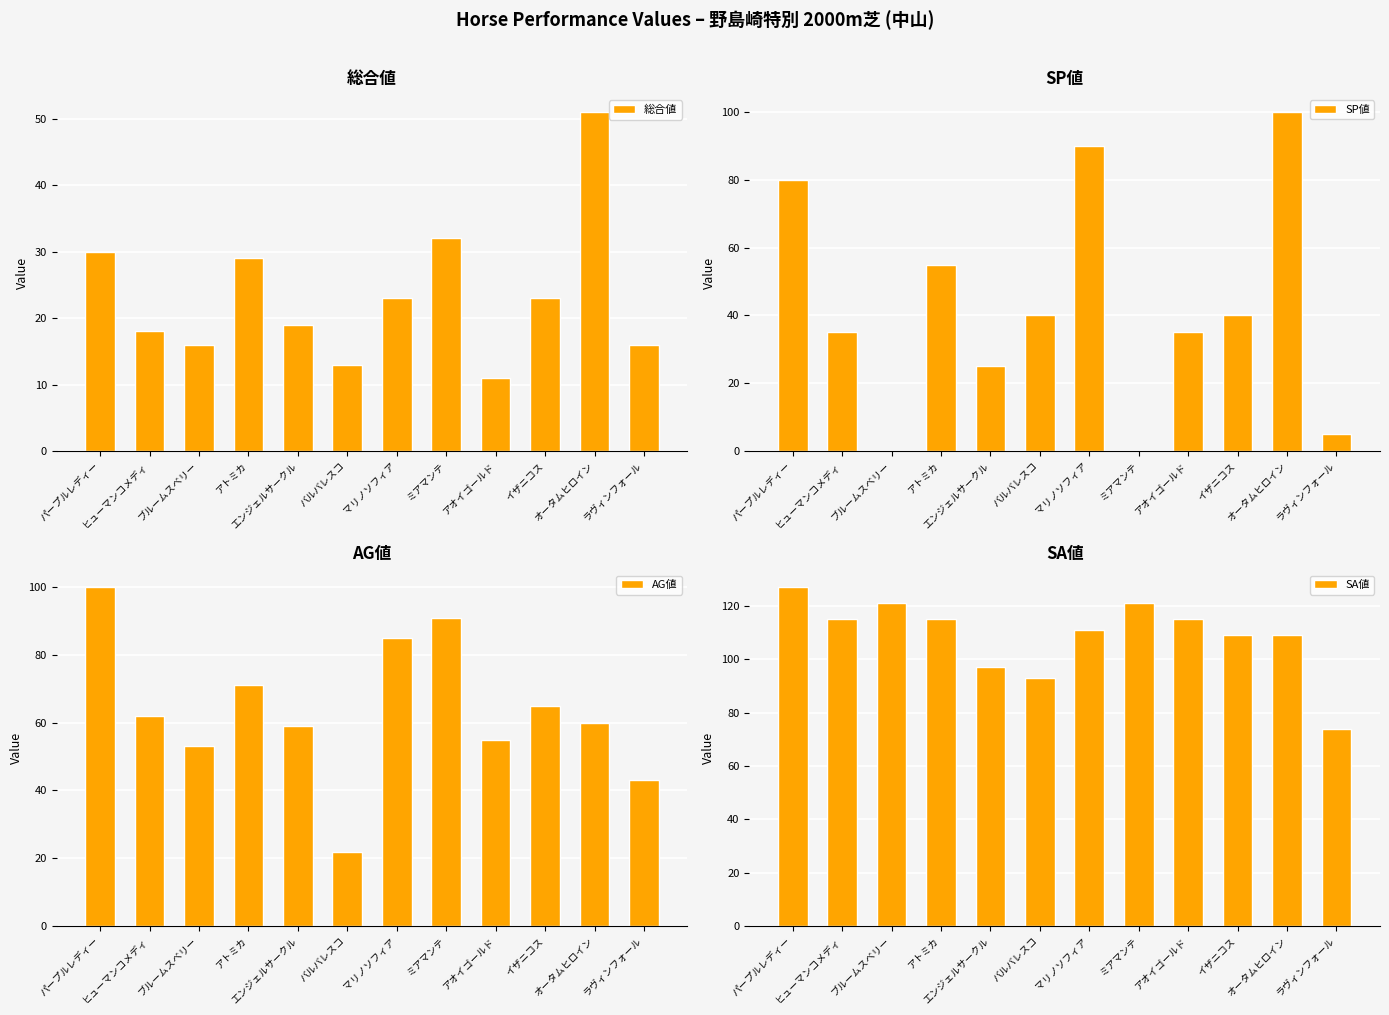

At which category is the sum across all series the highest?

パープルレディー